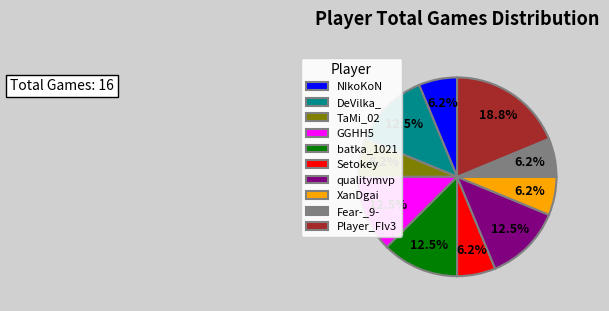

To the nearest percent, what is the average slice percentage?

10%